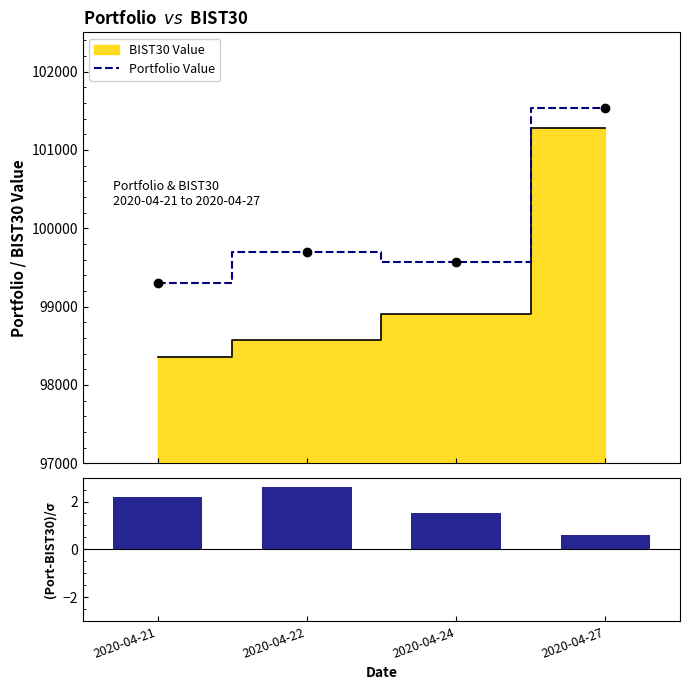

At which category does the chart reach its peak across all series?

2020-04-27